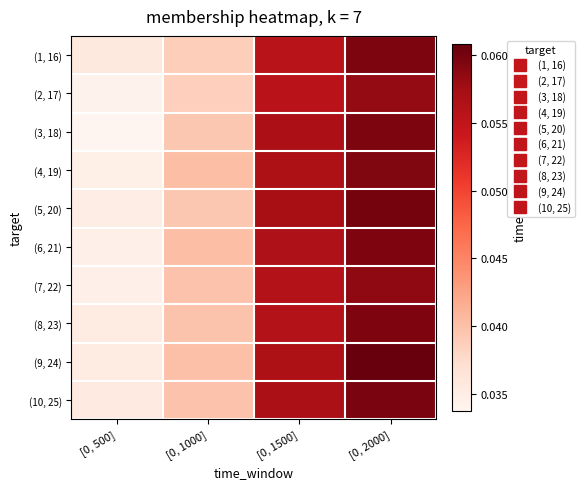

At which category is the sum across all series the highest?

[0, 2000]